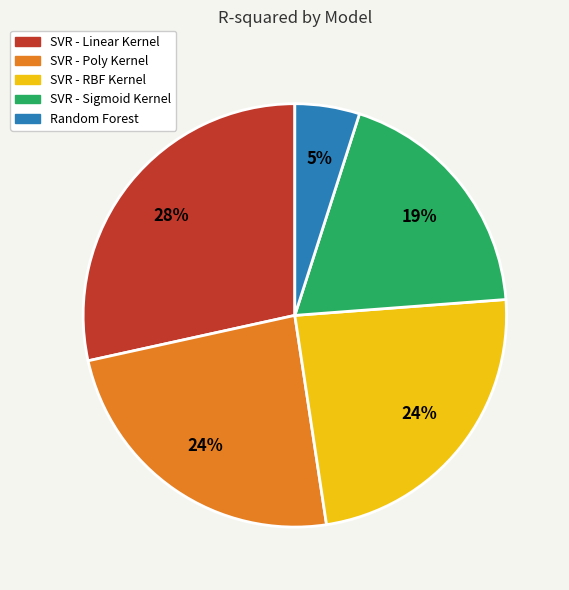

Which category has the biggest portion of the pie?

SVR - Linear Kernel